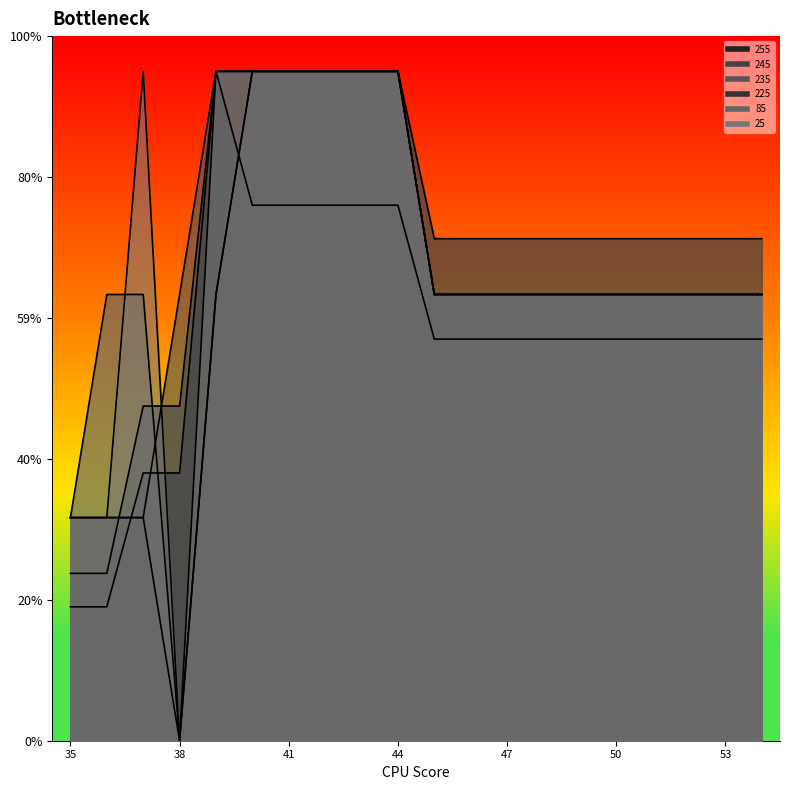

Reading right to left, extract all data points from this chart.

255: 3.4	3.4	3.4	3.4	3.4	3.4	3.4	3.4	3.4	3.4	4.6	4.6	4.6	4.6	4.6	5.7	2.3	2.3	1.1	1.1
245: 4.3	4.3	4.3	4.3	4.3	4.3	4.3	4.3	4.3	4.3	5.7	5.7	5.7	5.7	5.7	5.7	2.8	2.8	1.4	1.4
235: 3.8	3.8	3.8	3.8	3.8	3.8	3.8	3.8	3.8	3.8	5.7	5.7	5.7	5.7	5.7	5.7	3.8	1.9	1.9	1.9
225: 3.8	3.8	3.8	3.8	3.8	3.8	3.8	3.8	3.8	3.8	5.7	5.7	5.7	5.7	5.7	3.8	0.0	1.9	1.9	1.9
85: 3.8	3.8	3.8	3.8	3.8	3.8	3.8	3.8	3.8	3.8	5.7	5.7	5.7	5.7	5.7	3.8	0.0	3.8	3.8	1.9
25: 3.8	3.8	3.8	3.8	3.8	3.8	3.8	3.8	3.8	3.8	5.7	5.7	5.7	5.7	5.7	5.7	0.0	5.7	1.9	1.9